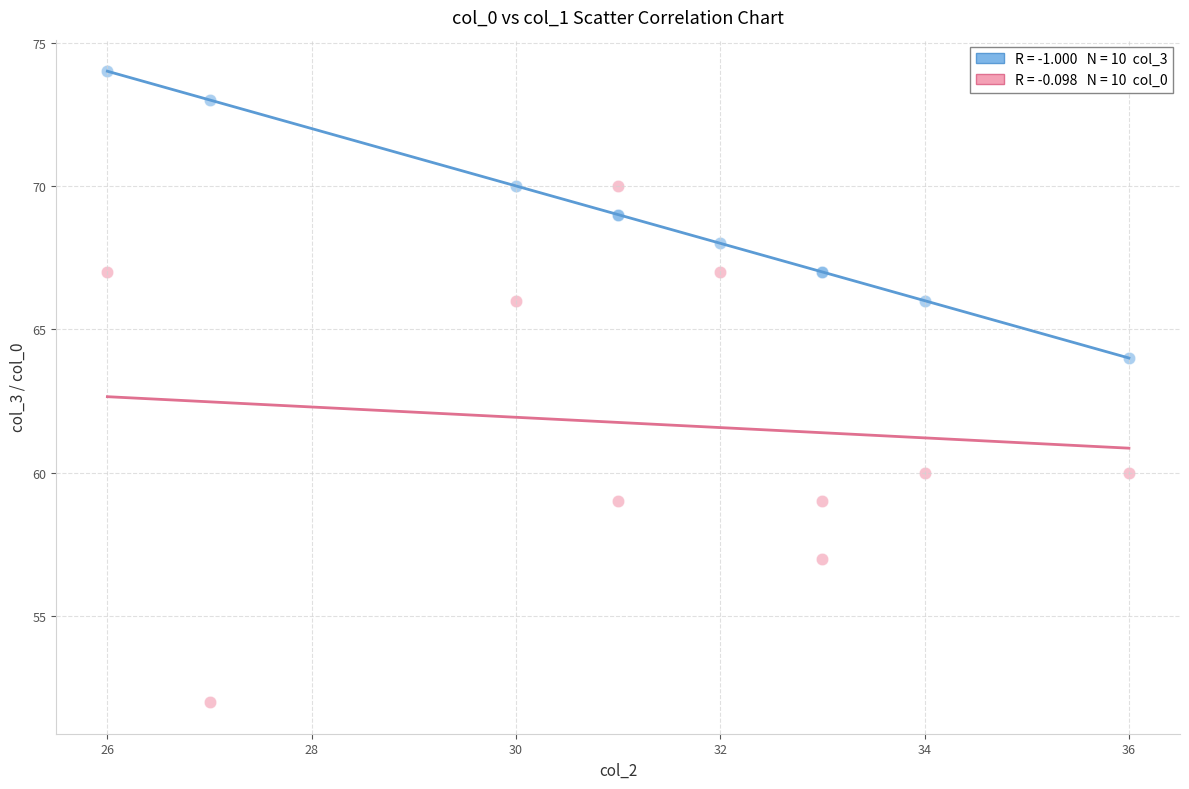

Across all series, what Y value is closest to 63?

64